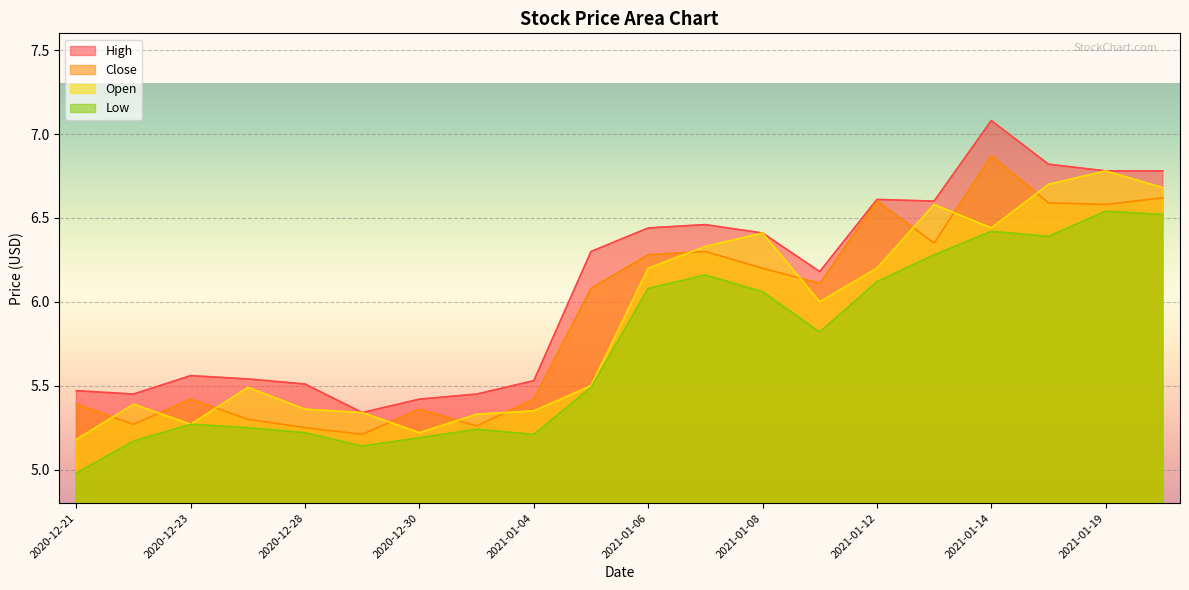

Is the value of Open at 2021-01-11 greater than the value of High at 2020-12-31?

Yes